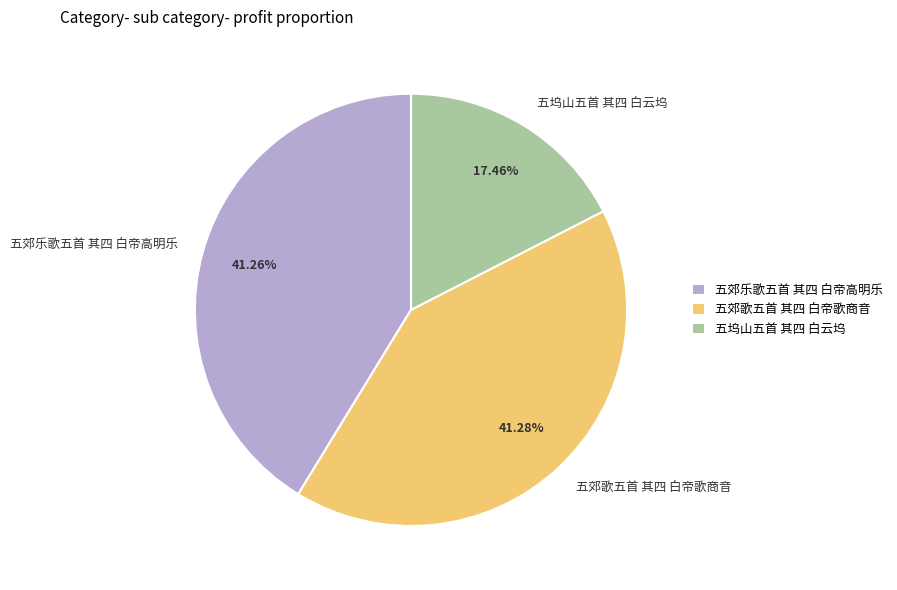

How many slices are in this pie chart?

3